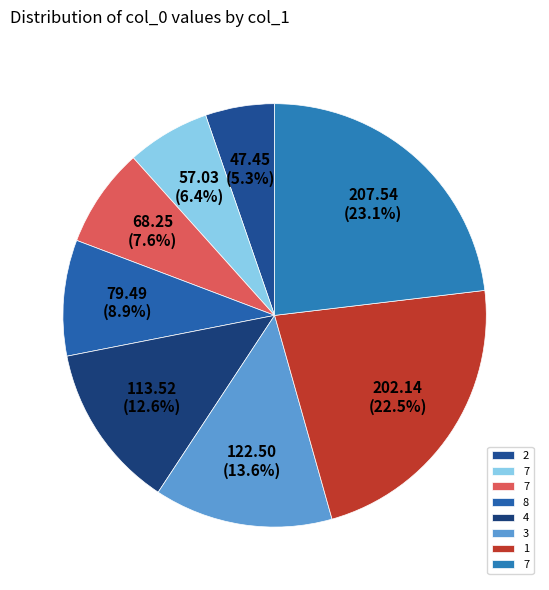

Rank the categories by value from highest to lowest.

7, 1, 3, 4, 8, 7, 7, 2